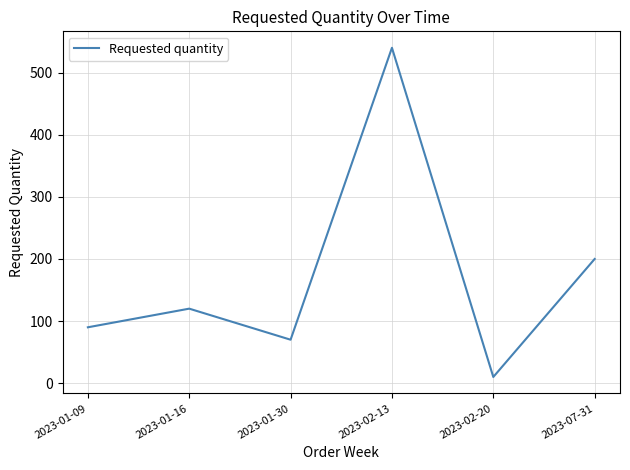

Does the chart have visible grid lines?

Yes